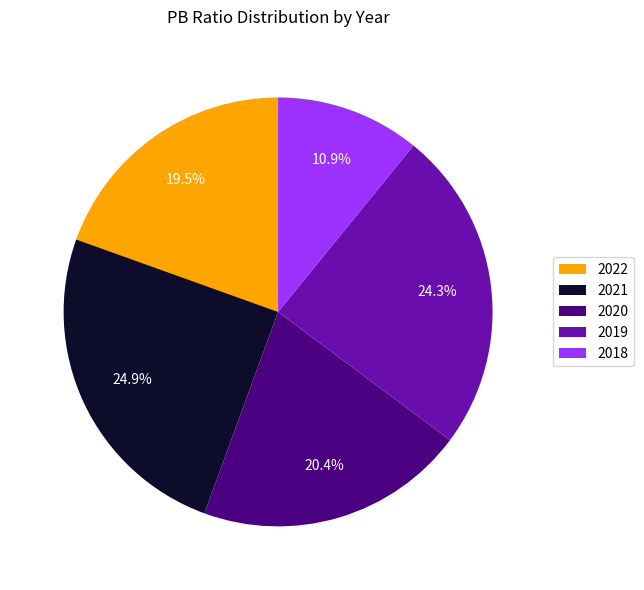

What is the smallest slice in the pie chart?

2018